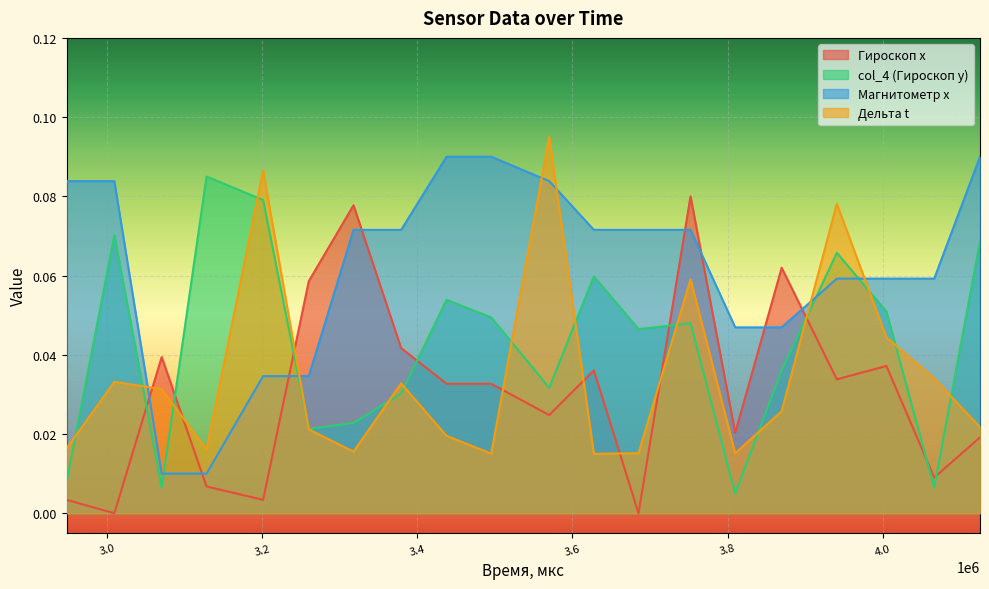

What are all the series names shown in the legend?

Гироскоп x, col_4 (Гироскоп y), Магнитометр x, Дельта t